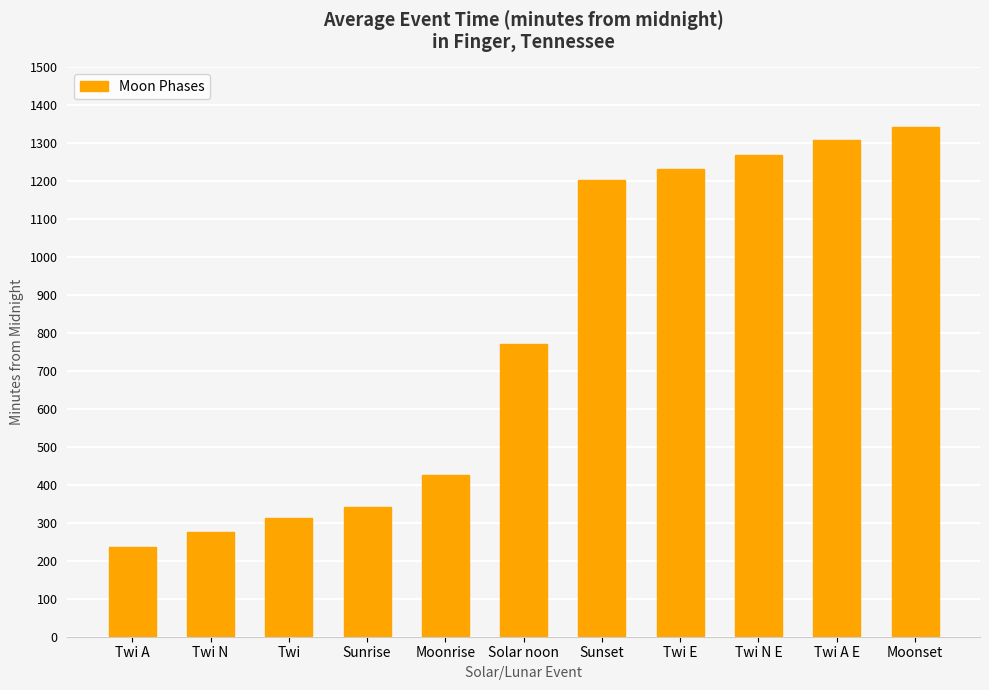

List the labels in order of value, smallest first.

Twi A, Twi N, Twi, Sunrise, Moonrise, Solar noon, Sunset, Twi E, Twi N E, Twi A E, Moonset